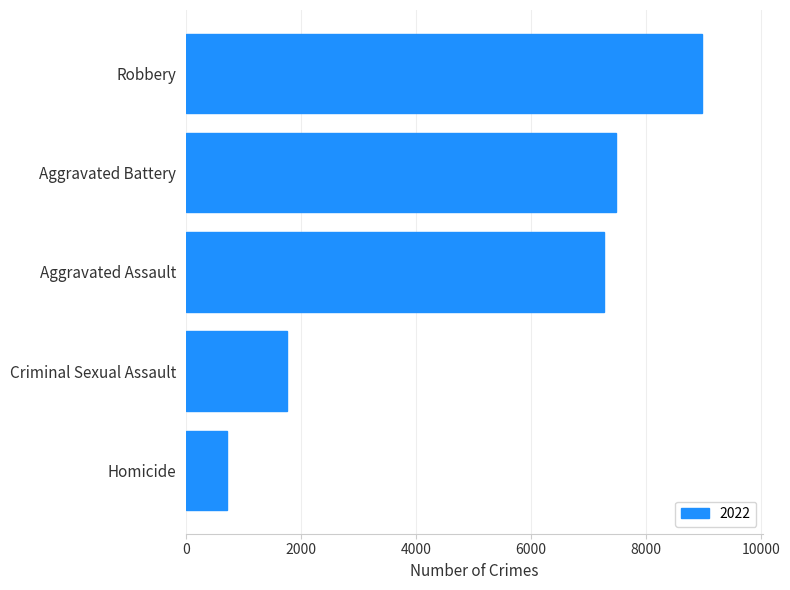

Rank the categories by value from lowest to highest.

Homicide, Criminal Sexual Assault, Aggravated Assault, Aggravated Battery, Robbery